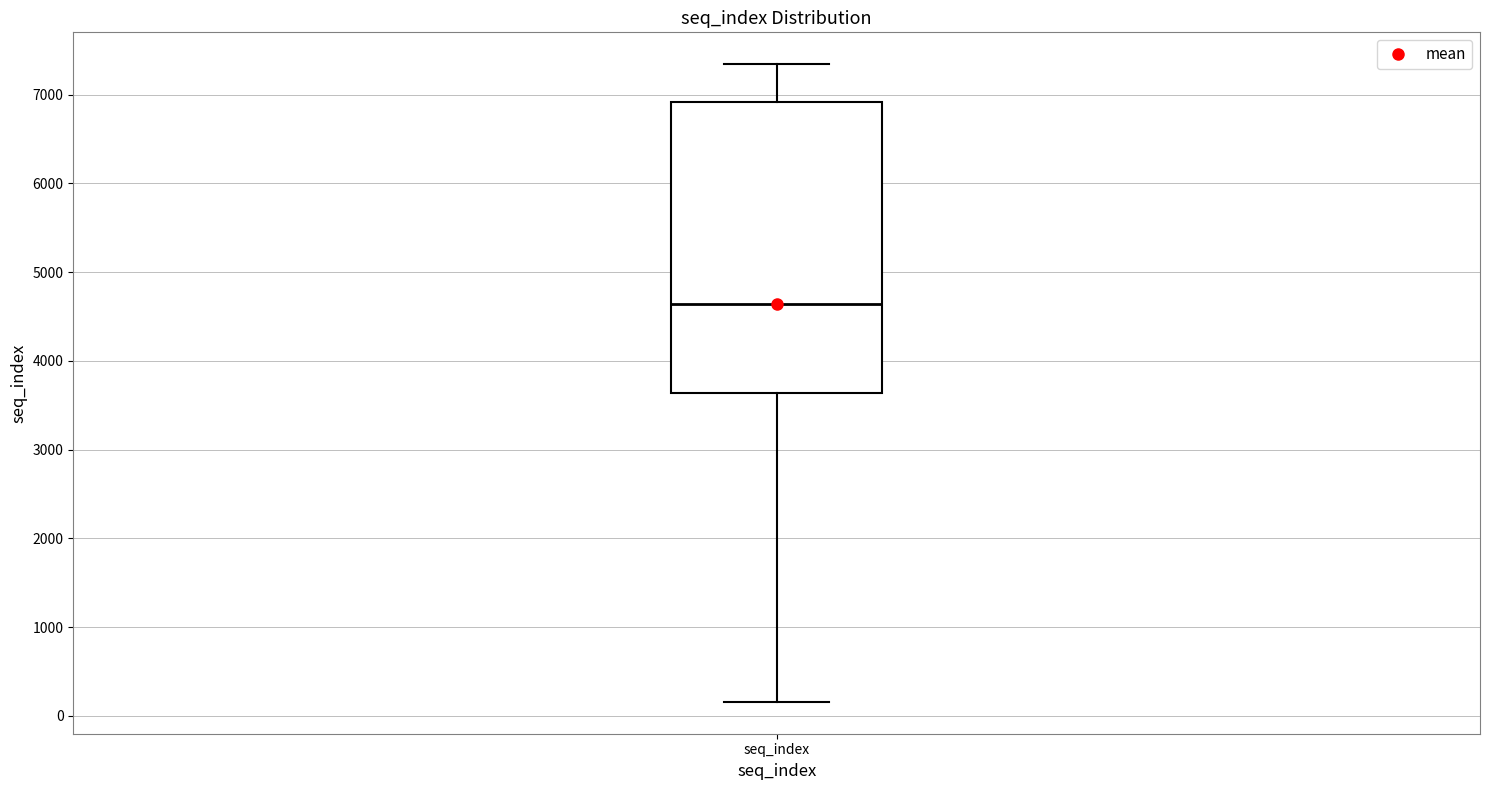

Transcribe this box plot: give where the median line is, the range the box spans, and where the two whiskers end, as read against the y-axis. The values are not printed on the chart, so give them approximately, as read against the axis.

median 4600, box 3600 to 6900, whiskers 200 to 7300